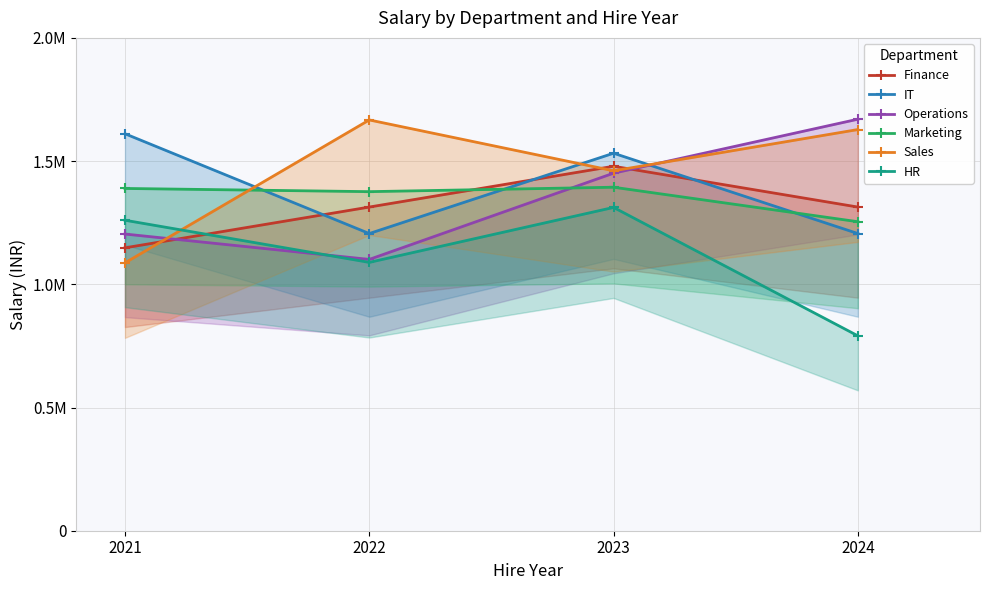

True or false: HR and Finance cross at least once.

True